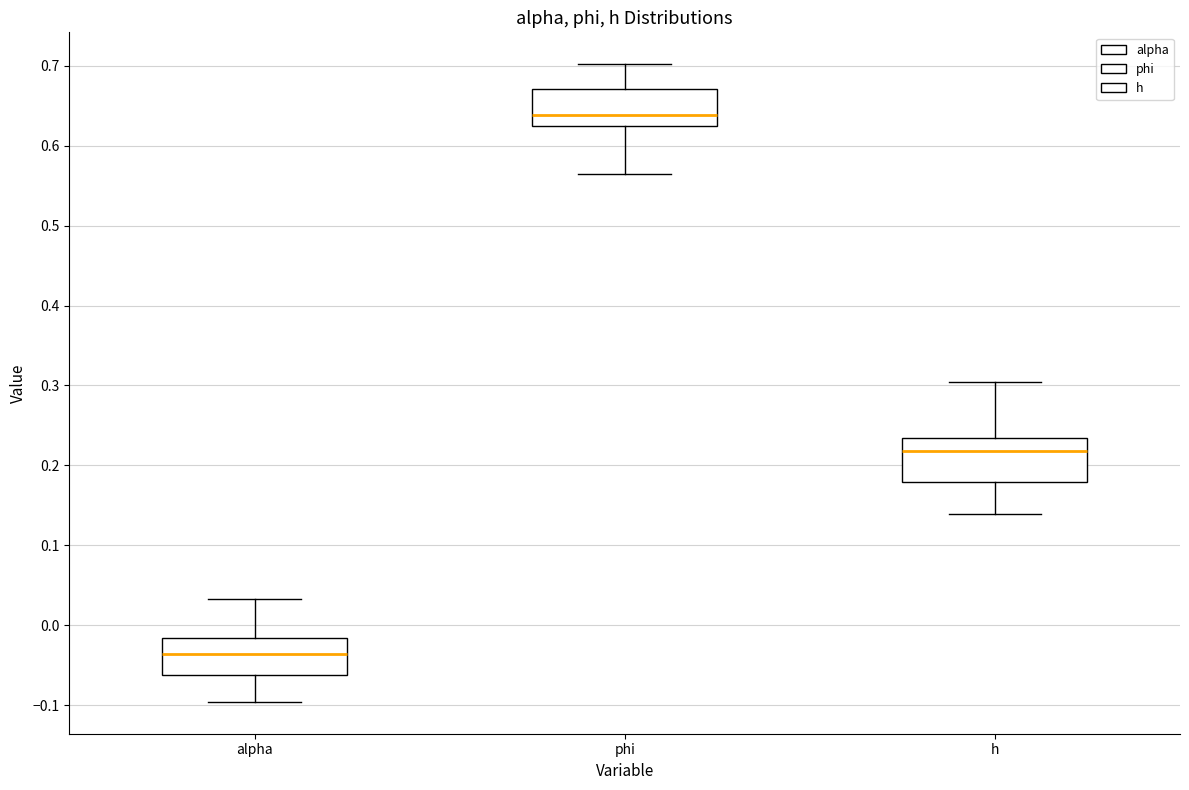

Reading left to right, transcribe this box plot: for each box, give where its median line is, the range the box spans, and where its two whiskers end, as read against the y-axis. The values are not printed on the chart, so give them approximately, as read against the axis.

alpha: median -0.04, box -0.06 to -0.02, whiskers -0.10 to 0.03
phi: median 0.64, box 0.62 to 0.67, whiskers 0.57 to 0.70
h: median 0.22, box 0.18 to 0.23, whiskers 0.14 to 0.30